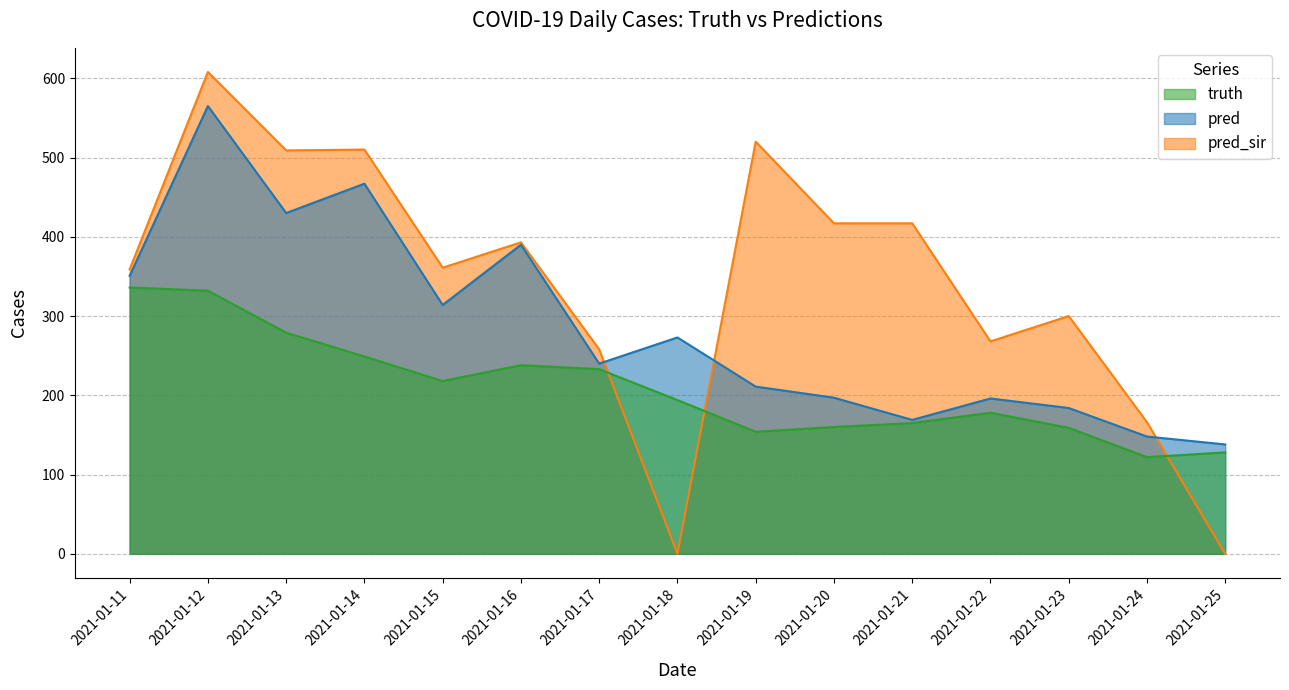

The truth series shows 455.5 at 2021-01-11. True or false?

False